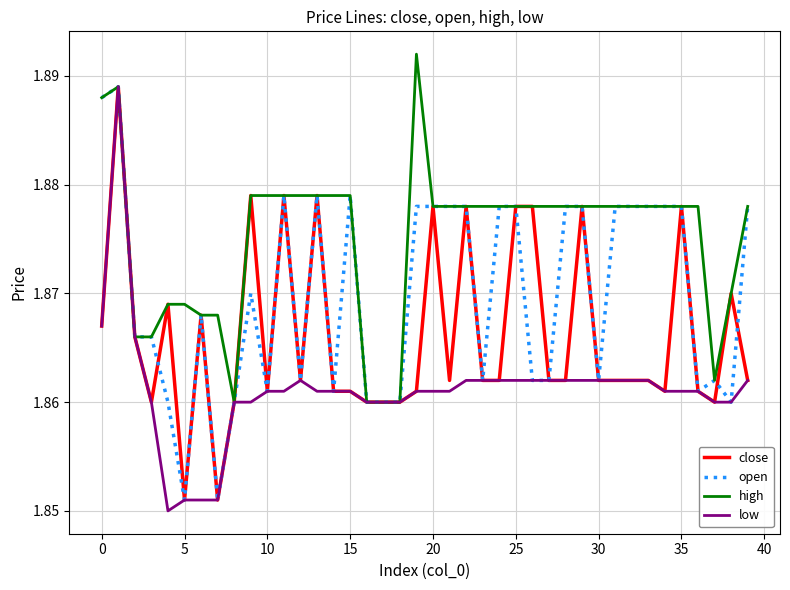

Which series has the largest total across all categories?

high